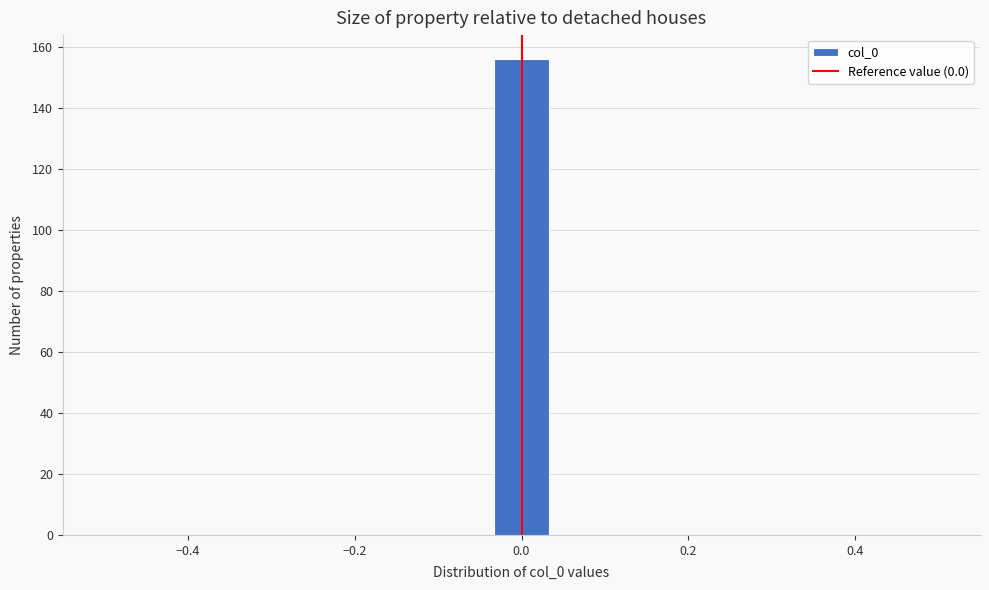

Read against the x-axis, roughly where is the centre of the tallest bar?

0.00